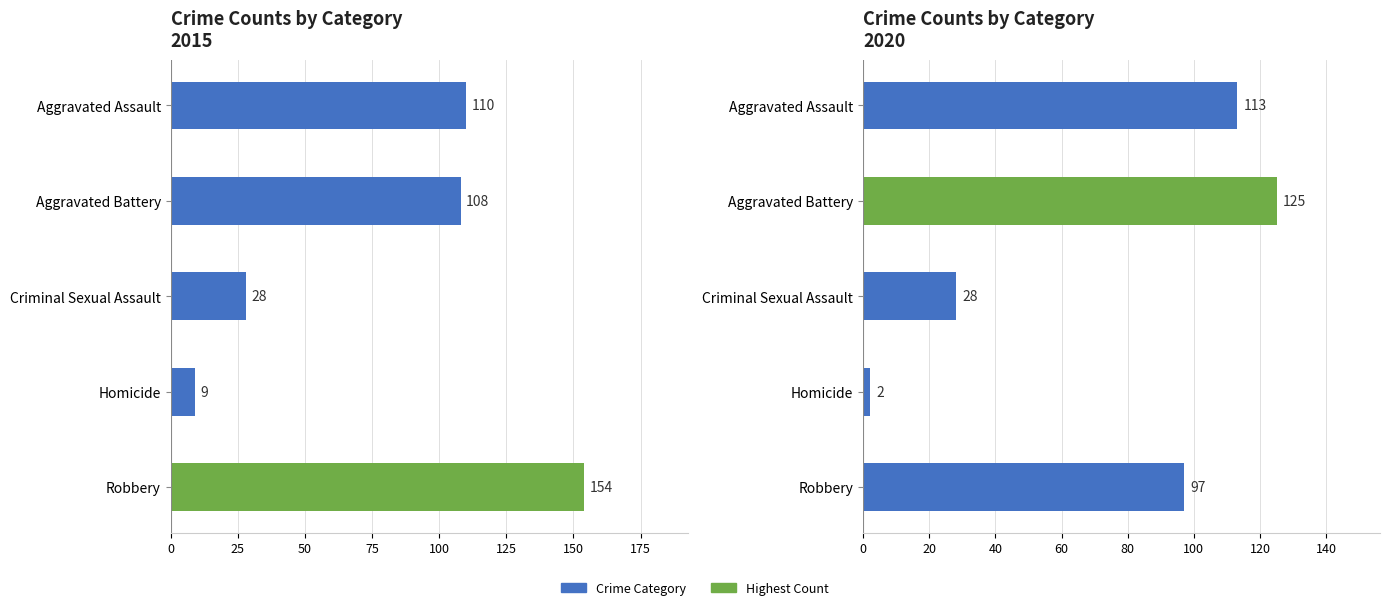

The 2017 series shows 2 at Homicide. True or false?

False